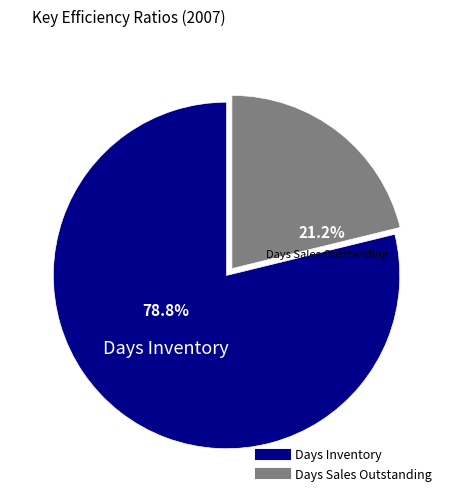

Is there a majority slice in this chart?

Yes